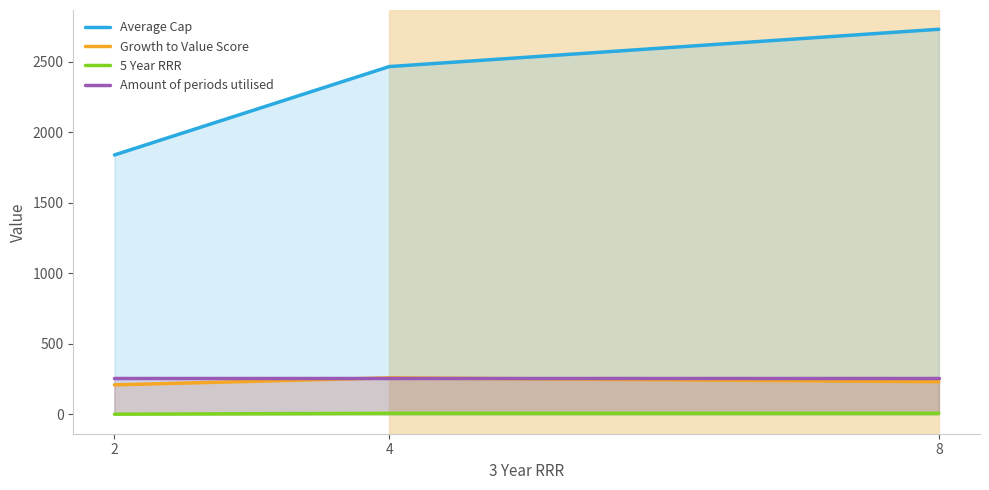

What is the sum of the Amount of periods utilised values at 2 and 8?

520.0